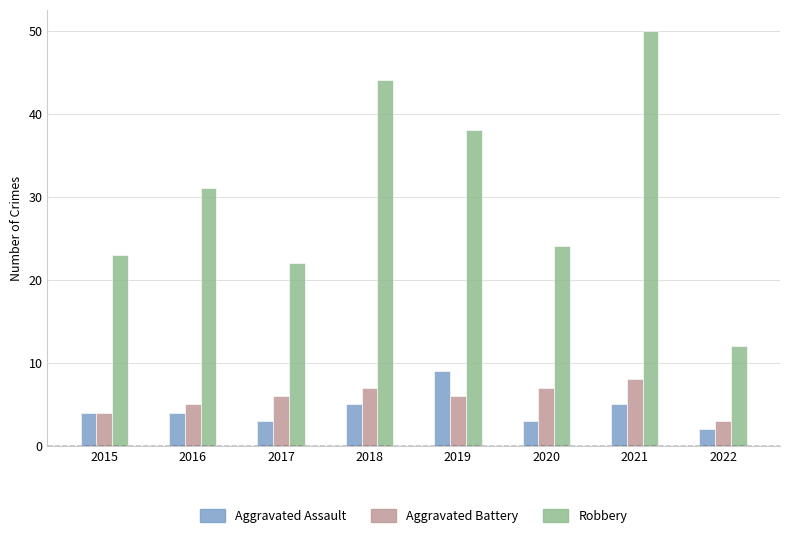

What is the smallest value displayed?

2